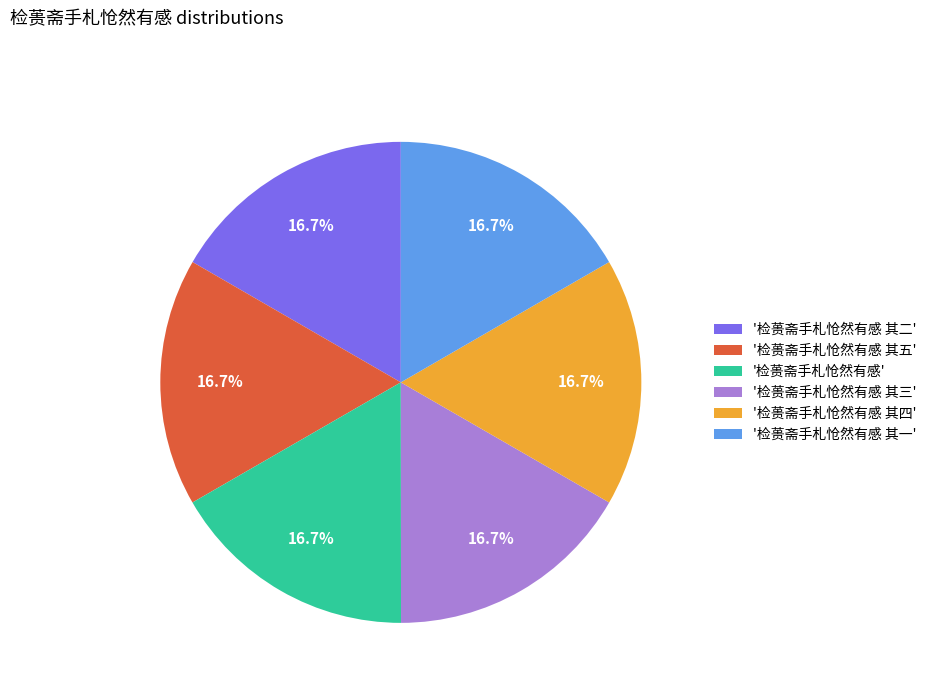

Is the sum of '检蒉斋手札怆然有感 其四' and '检蒉斋手札怆然有感 其一' greater than half?

No